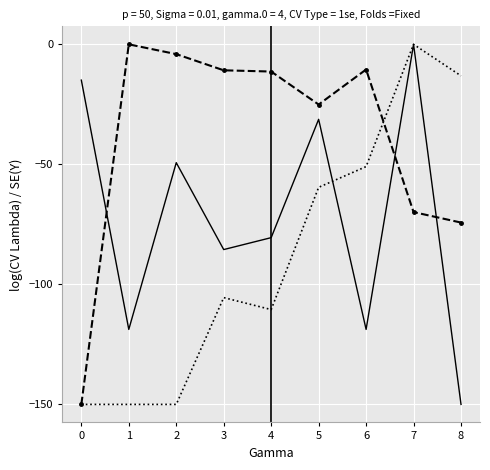

What is the spread (max minus min) of values at 7?

69.9